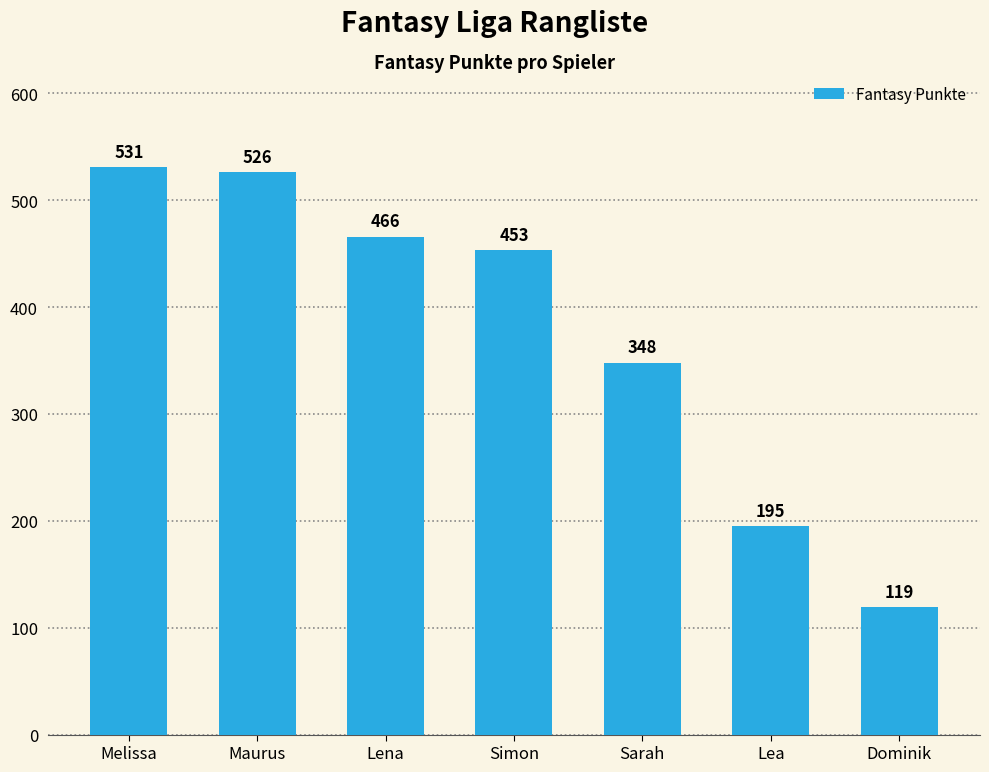

Which category has the lowest value across all series?

Dominik